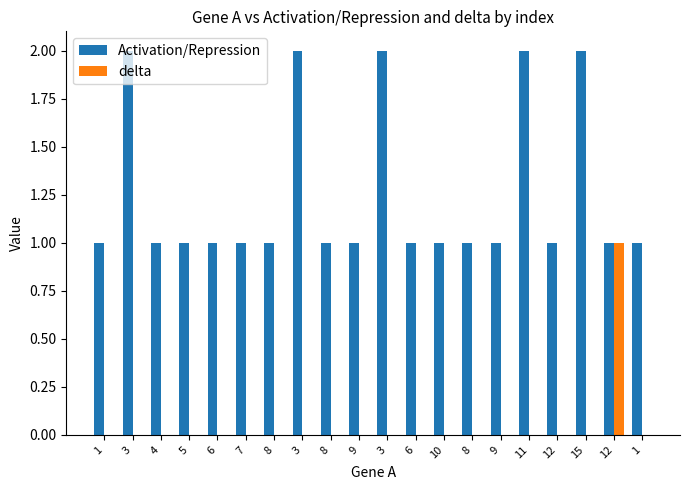

What is the highest value of the Activation/Repression series?

2